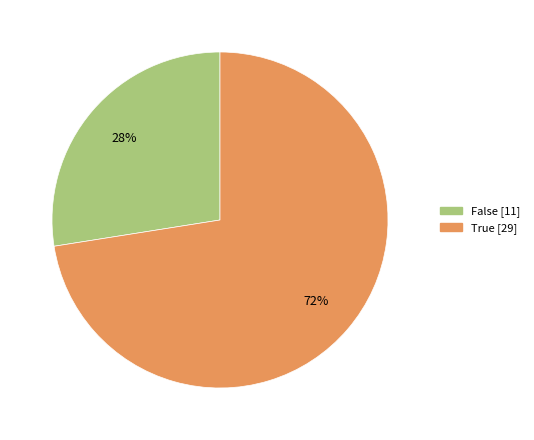

Rank the categories by value from lowest to highest.

False, True